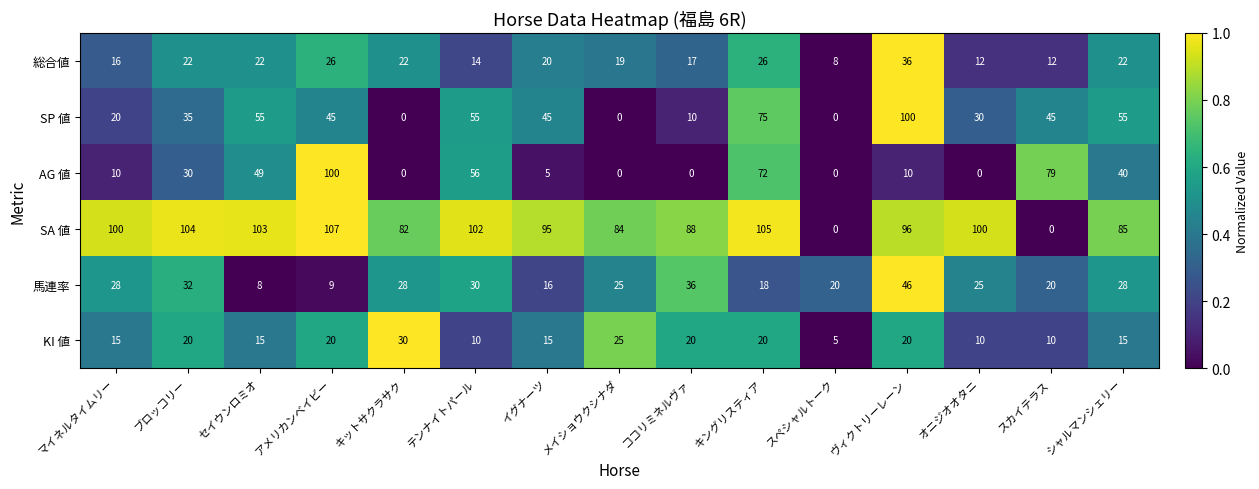

What is the spread (max minus min) of values at スカイテラス?

79